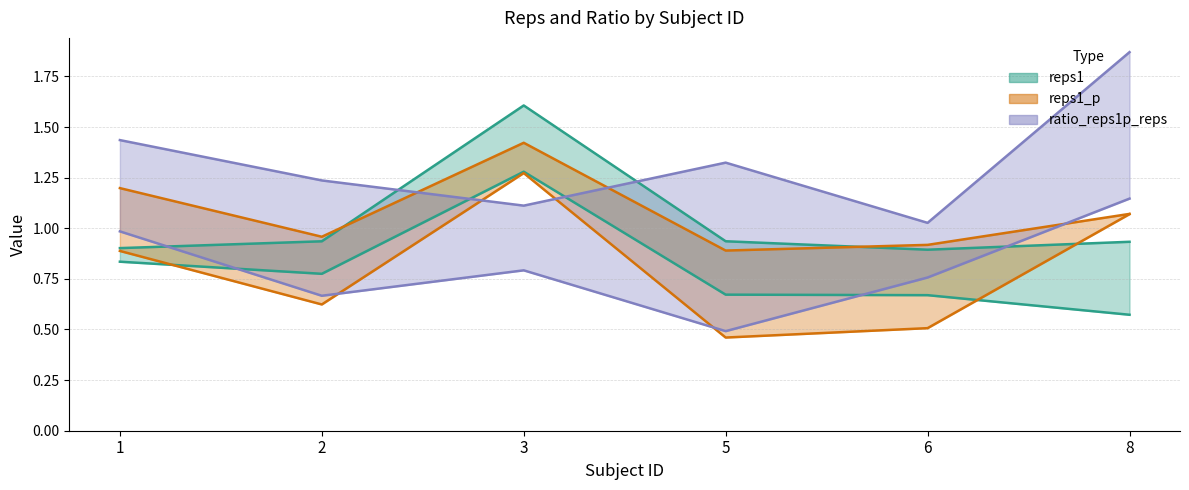

Between 6 and 1, which is larger?

1